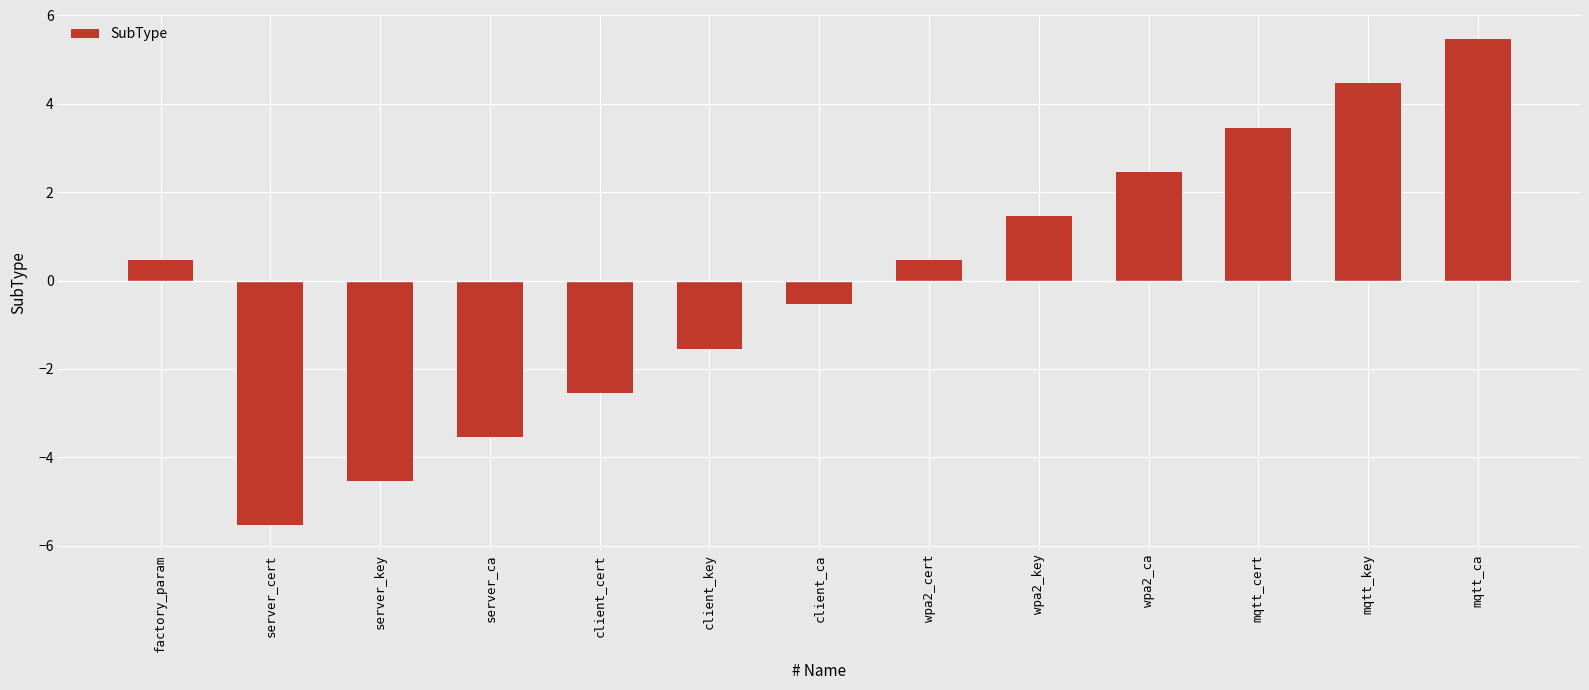

Read the value at client_ca.

-0.5